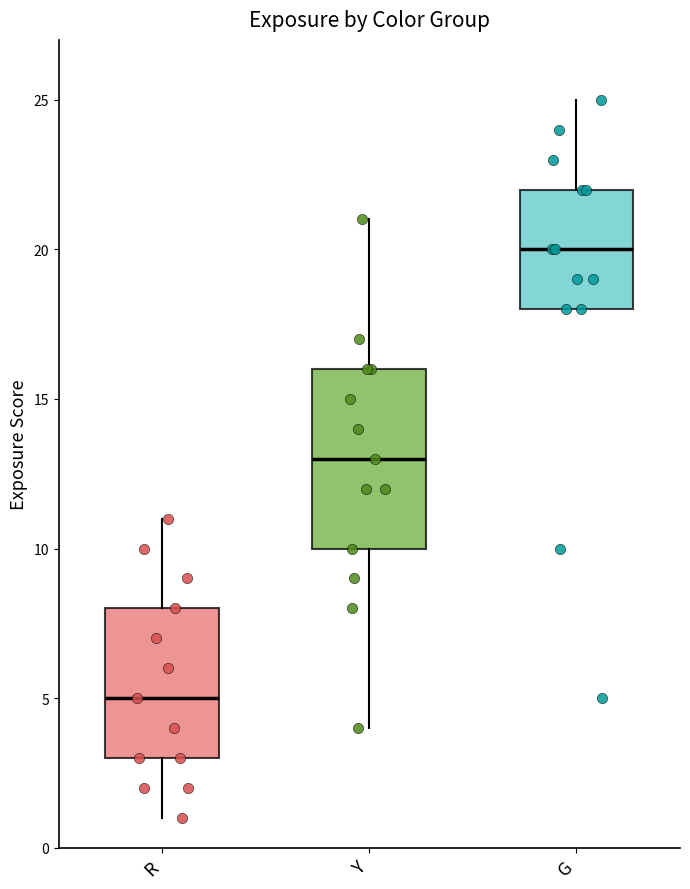

Which box is the tallest, from its lower edge to its upper edge?

Y